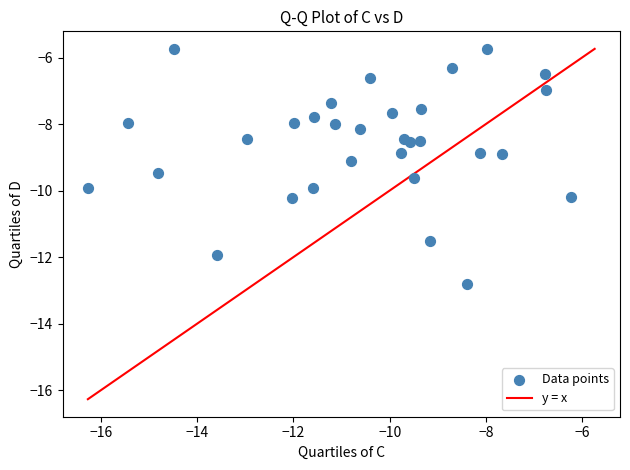

What is the range of X values (max minus min)?

10.0